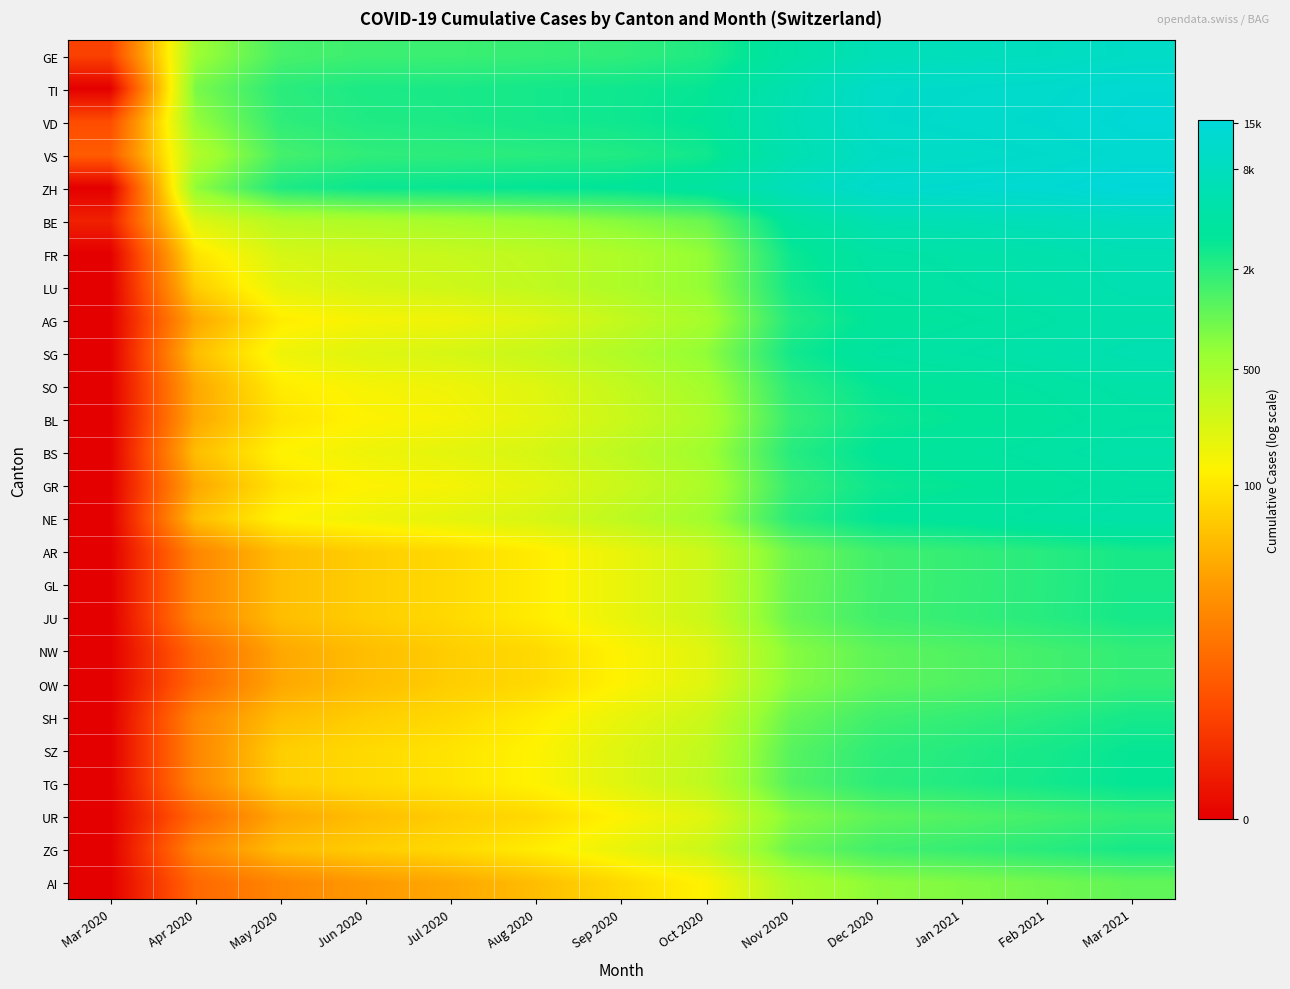

What is the difference between the highest and lowest values at Jun 2020?

4.7